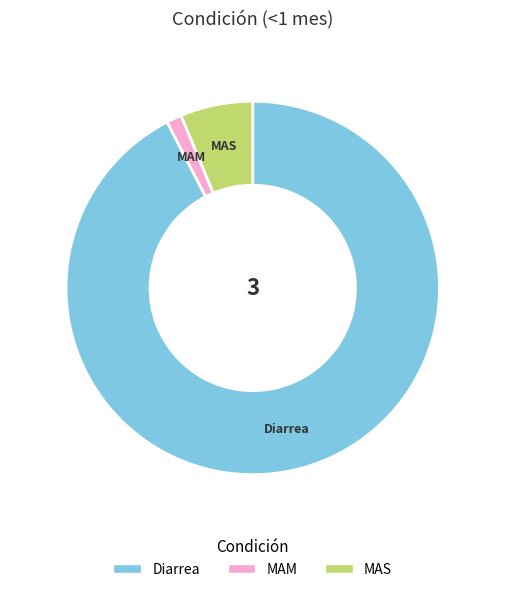

Which has a higher value, MAS or MAM?

MAS